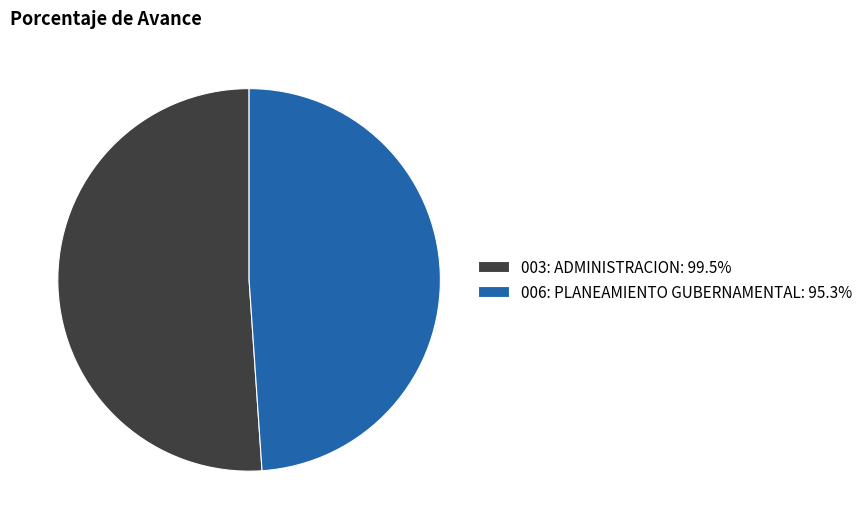

What is the largest slice in the pie chart?

003: ADMINISTRACION